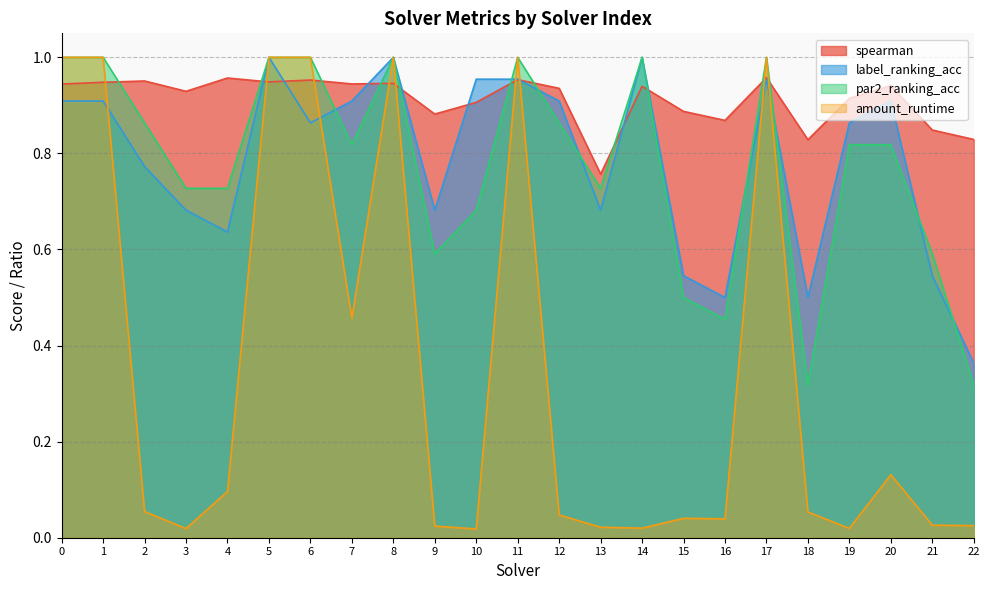

How many intersections are there between amount_runtime and label_ranking_acc?

6